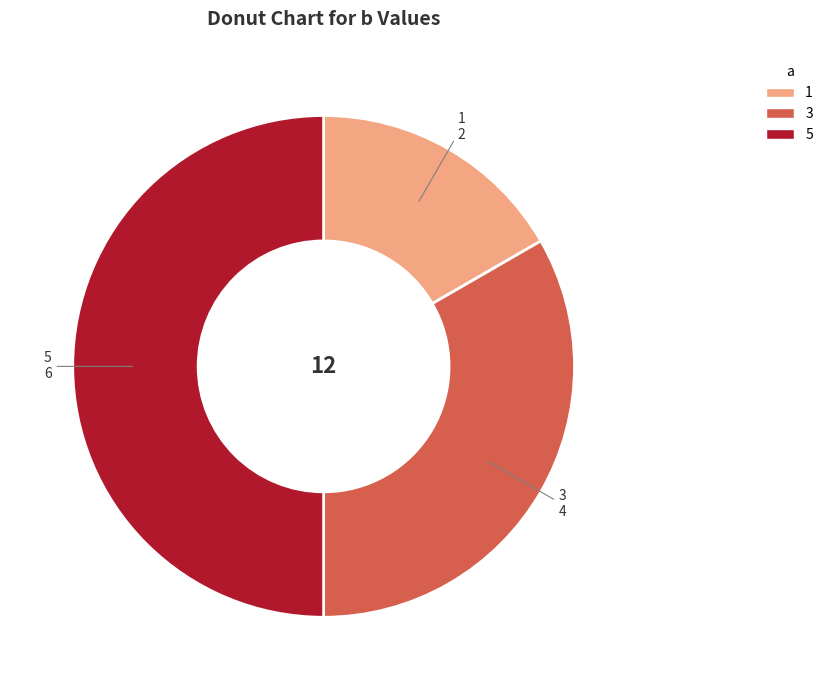

Rank the categories by value from lowest to highest.

1, 3, 5